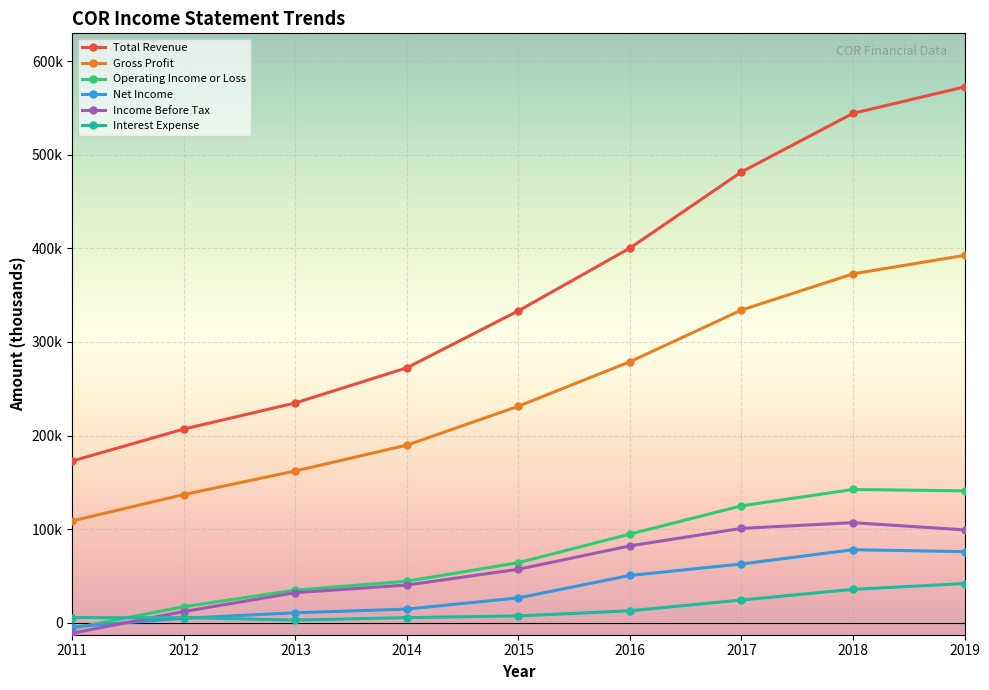

At which category does the chart reach its peak across all series?

2019